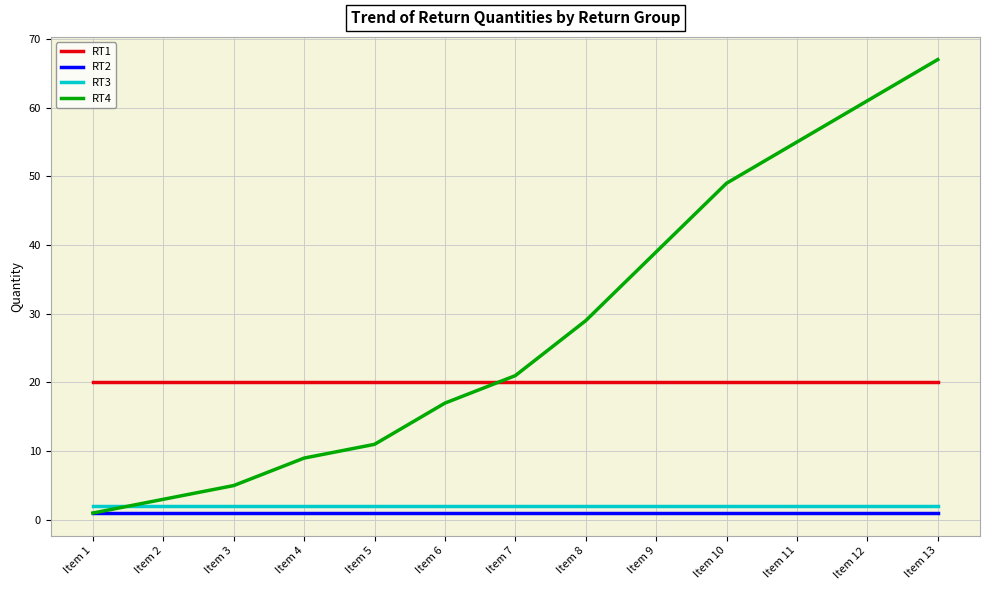

Which category has the highest value across all series?

Item 13